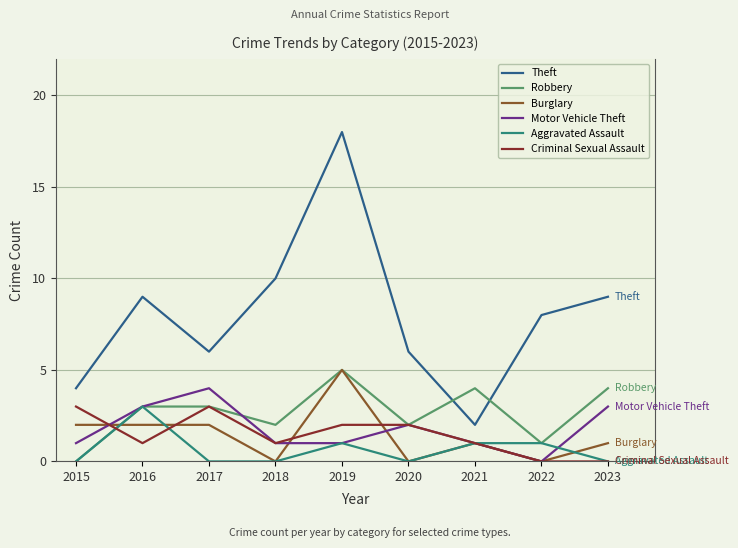

Reading left to right, extract all data points from this chart.

Theft: 4	9	6	10	18	6	2	8	9
Robbery: 0	3	3	2	5	2	4	1	4
Burglary: 2	2	2	0	5	0	1	0	1
Motor Vehicle Theft: 1	3	4	1	1	2	1	0	3
Aggravated Assault: 0	3	0	0	1	0	1	1	0
Criminal Sexual Assault: 3	1	3	1	2	2	1	0	0